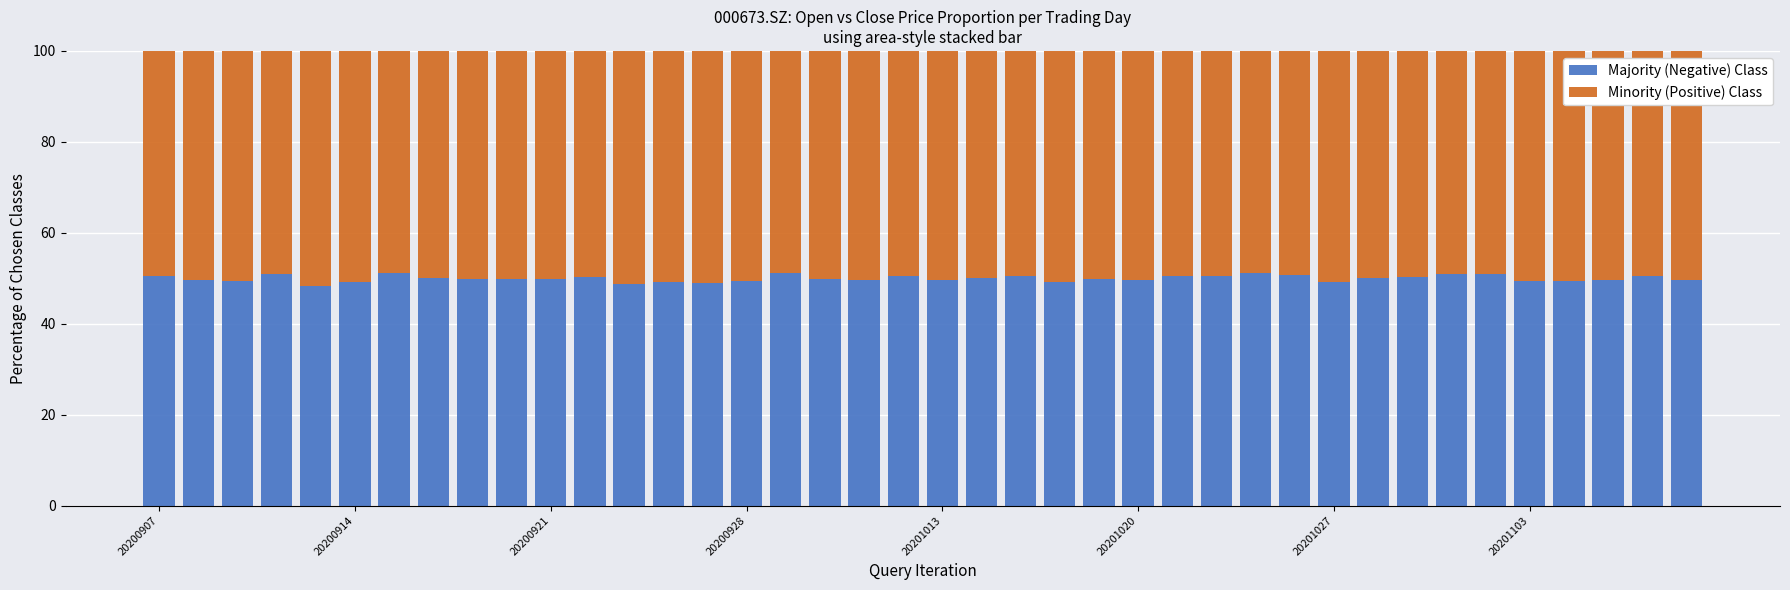

What is the average value of the Majority (Negative) Class series?

50.0